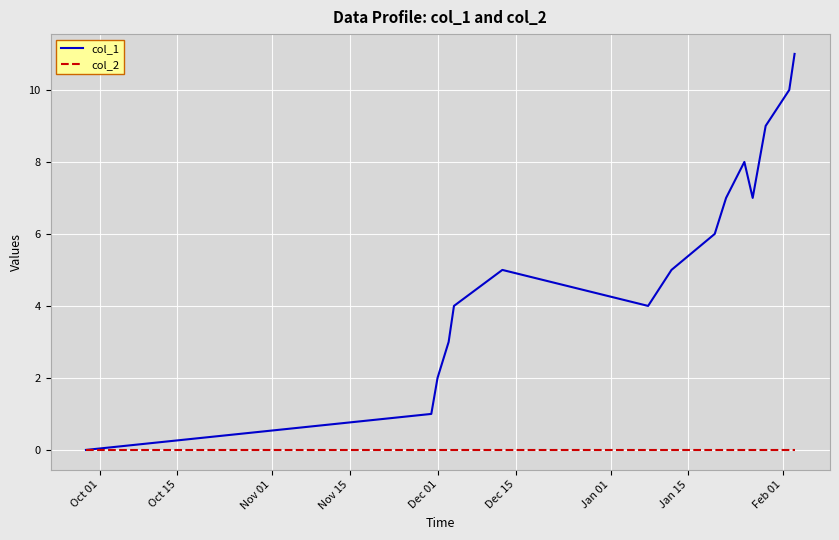

Which series has the largest total across all categories?

col_1